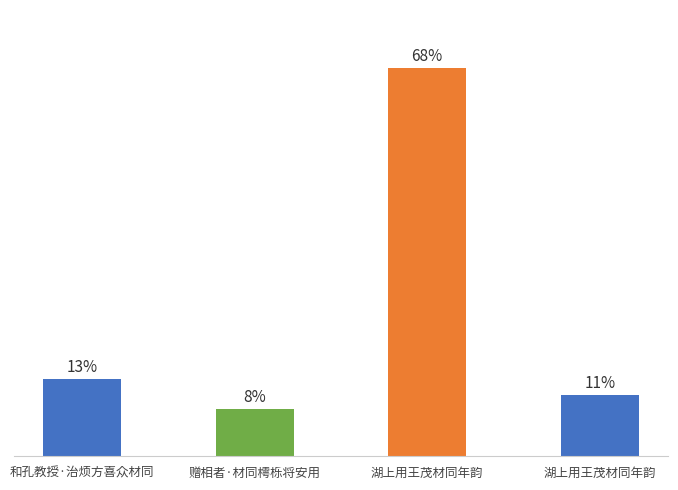

List the labels in order of value, smallest first.

赠相者·材同樗栎将安用, 湖上用王茂材同年韵, 和孔教授·治烦方喜众材同, 湖上用王茂材同年韵